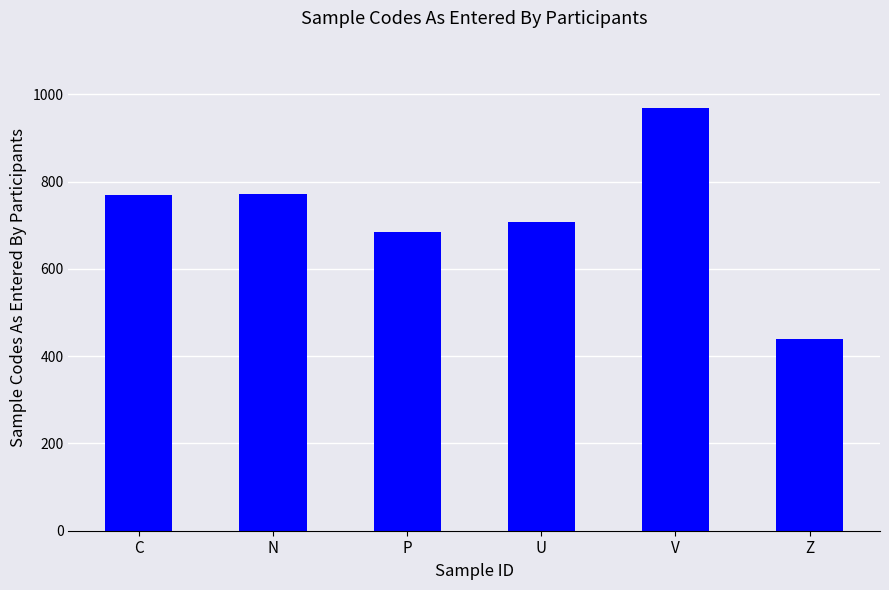

At which category does the chart reach its minimum across all series?

Z